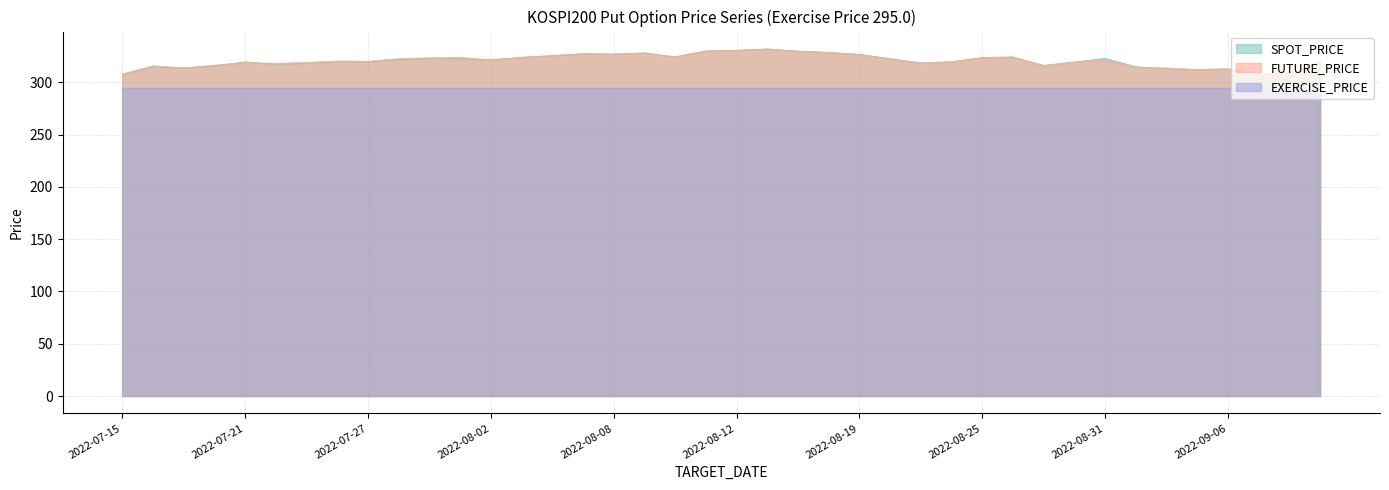

How many interior local peaks does the FUTURE_PRICE series have?

10